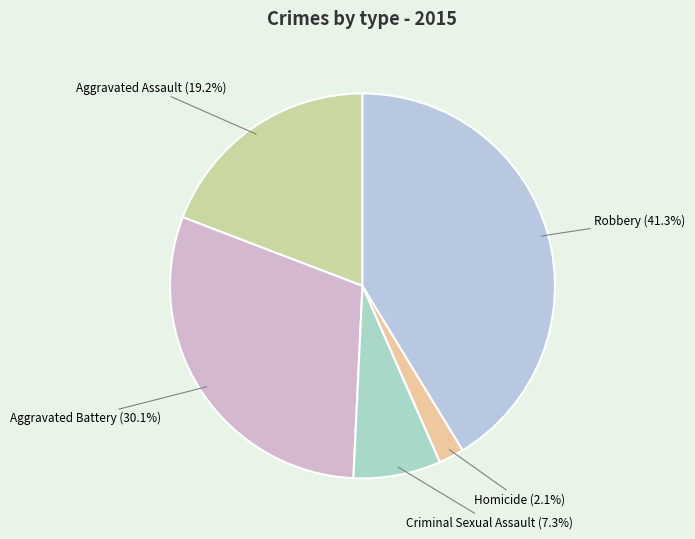

Between Robbery and Criminal Sexual Assault, which is larger?

Robbery